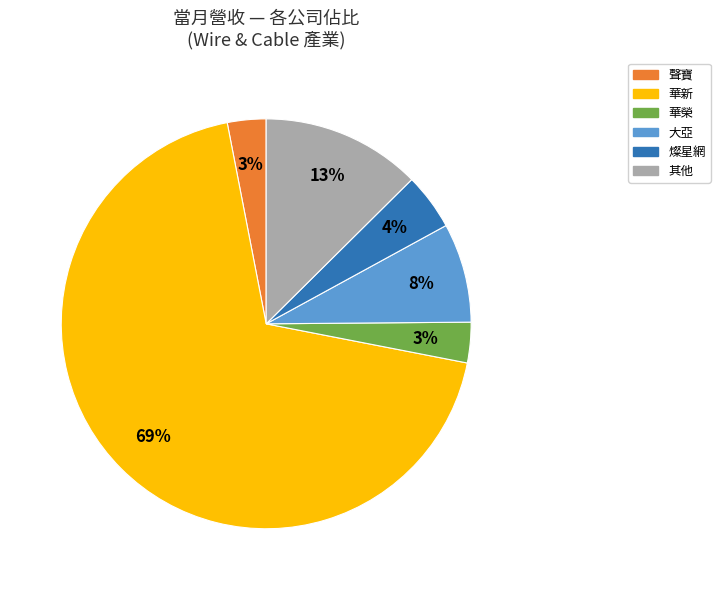

How many slices are in this pie chart?

6